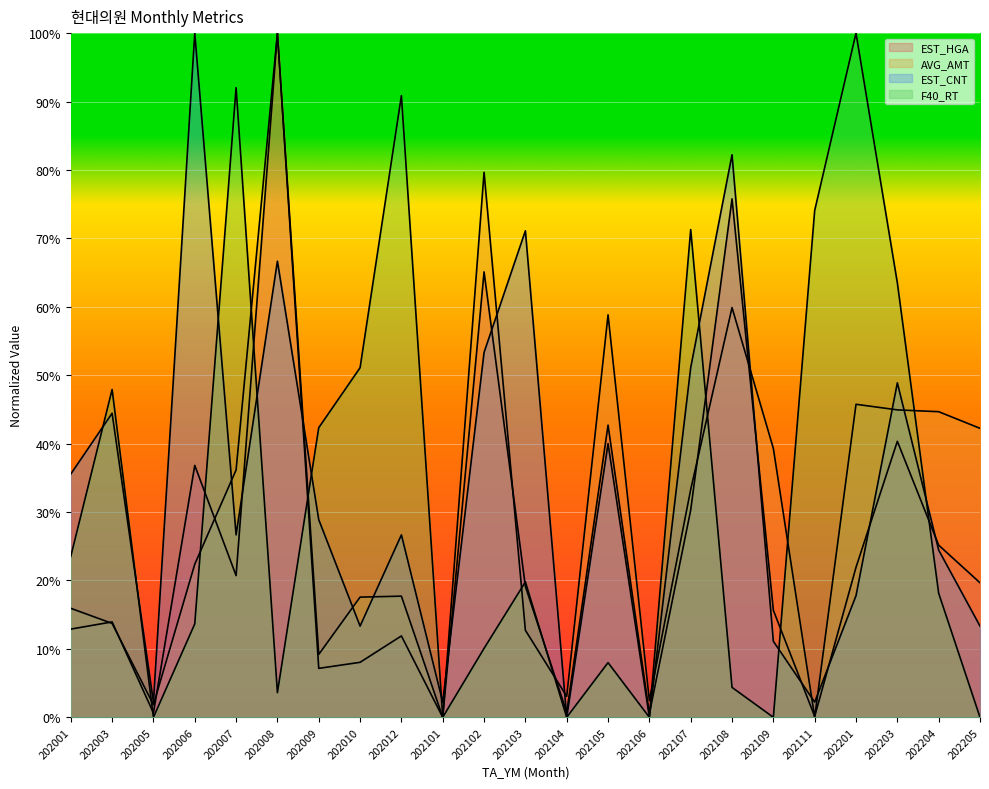

The value of AVG_AMT at 202102 is 32.0. True or false?

False